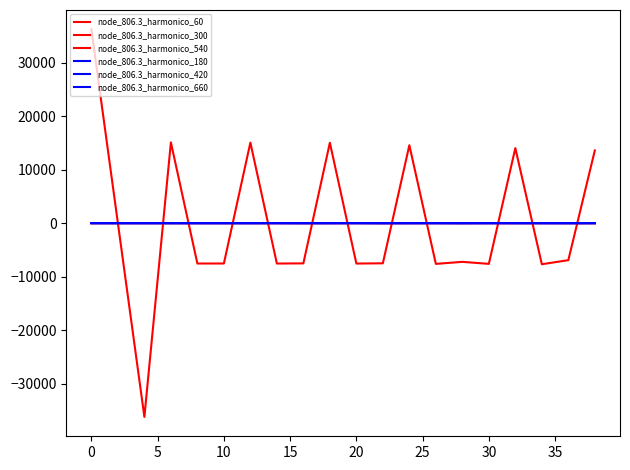

In node_806.3_harmonico_300, how many points are higher than both neighbors (excluding endpoints)?

7